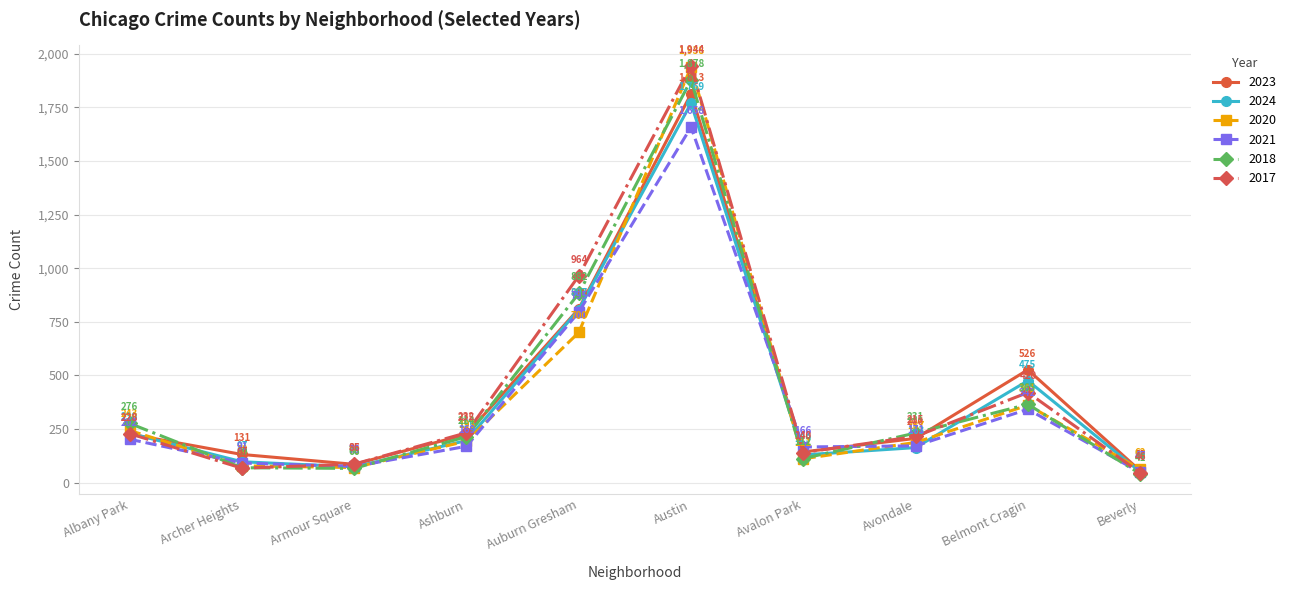

What are all the series names shown in the legend?

2023, 2024, 2020, 2021, 2018, 2017